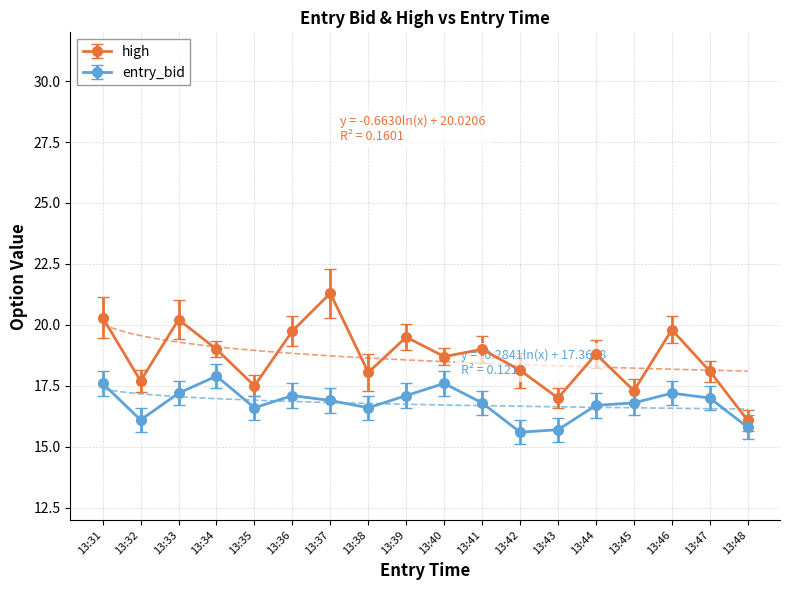

What is the value of the high point at the 7th from the left?

21.3